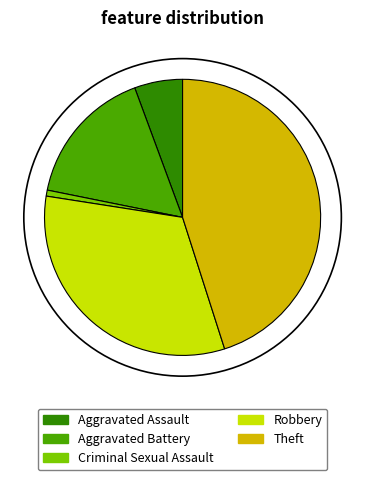

Which has a higher value, Theft or Criminal Sexual Assault?

Theft